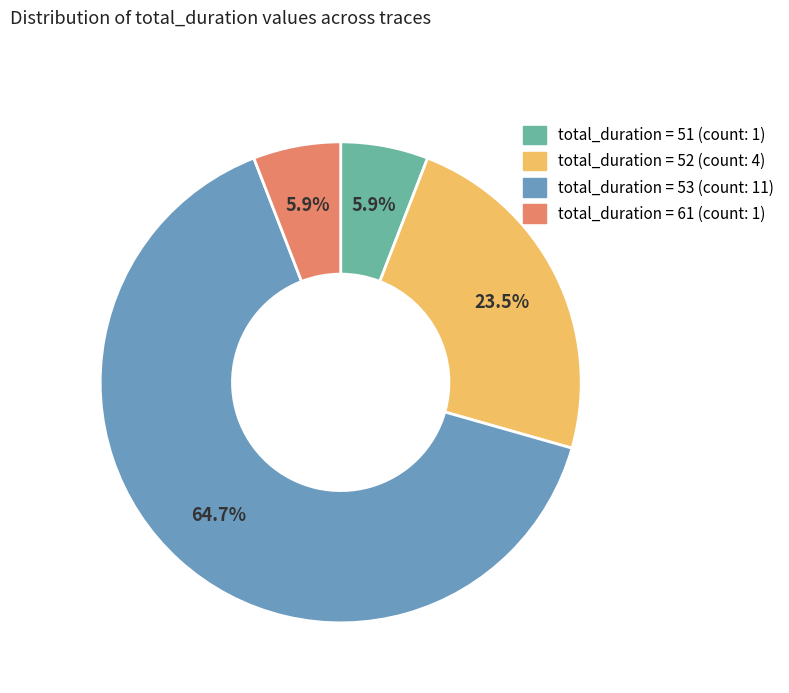

Is there a majority slice in this chart?

Yes